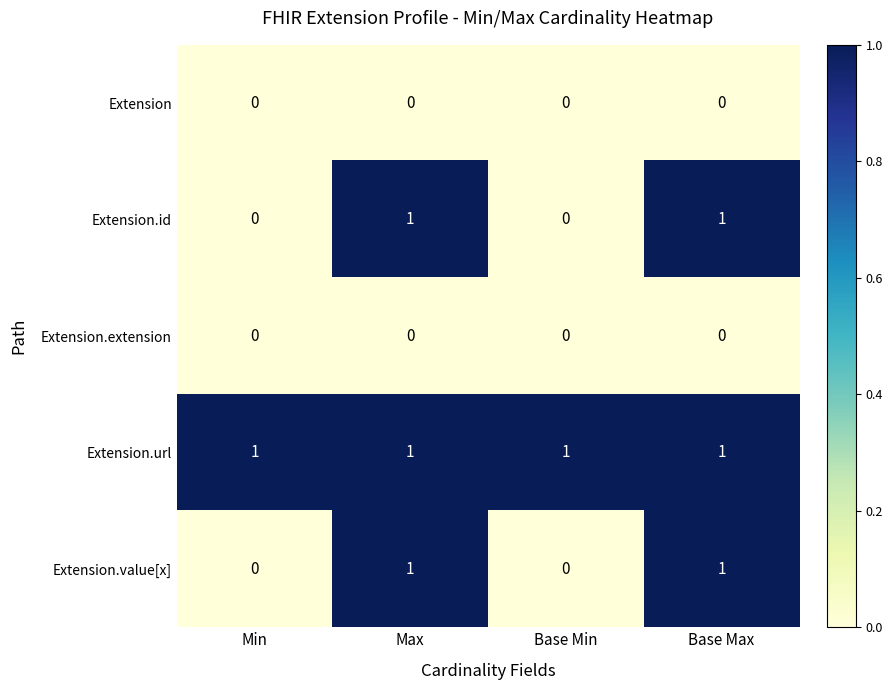

What is the sum of all Extension.url values?

4